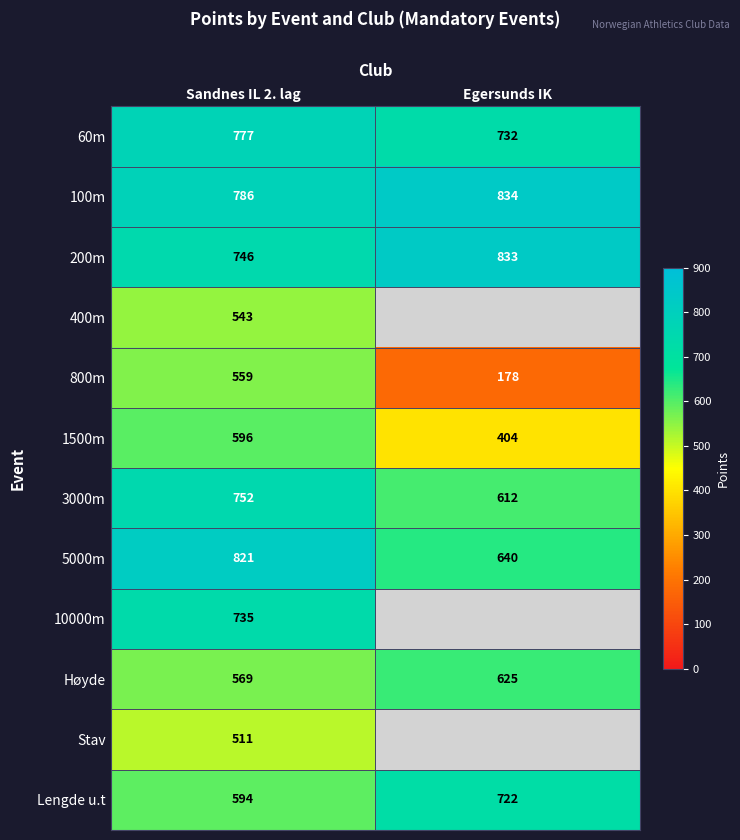

At which label does Lengde u.t reach its minimum?

Sandnes IL 2. lag